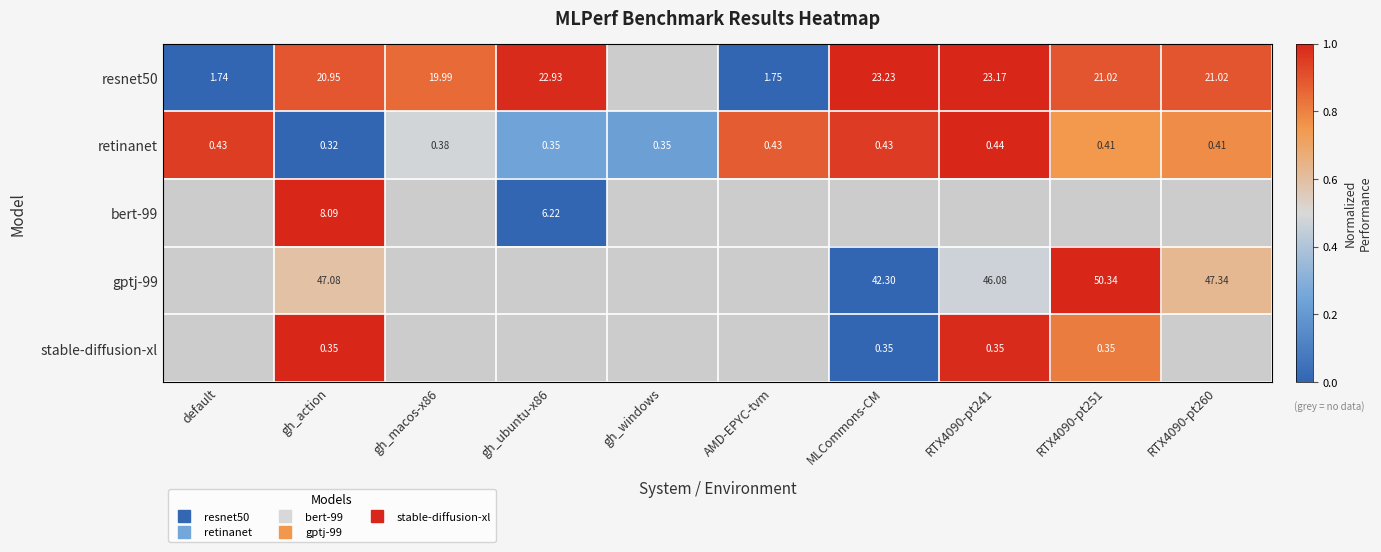

At which category is the sum across all series the highest?

gh_action